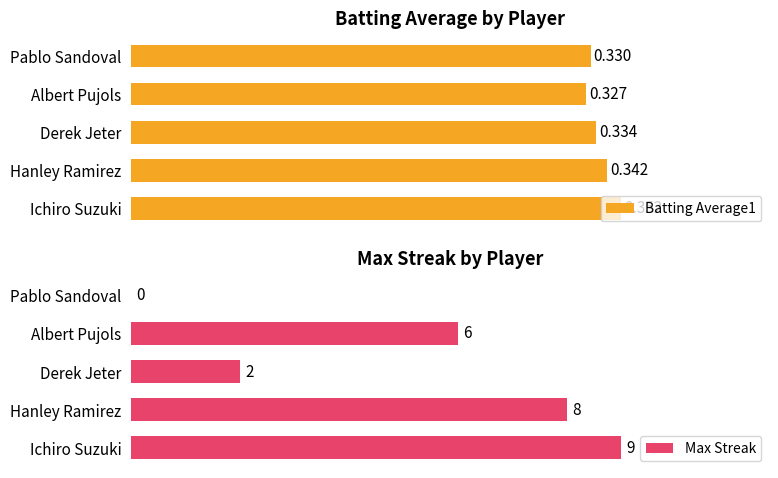

List the labels in order of Batting Average1 value, largest first.

Ichiro Suzuki, Hanley Ramirez, Derek Jeter, Pablo Sandoval, Albert Pujols